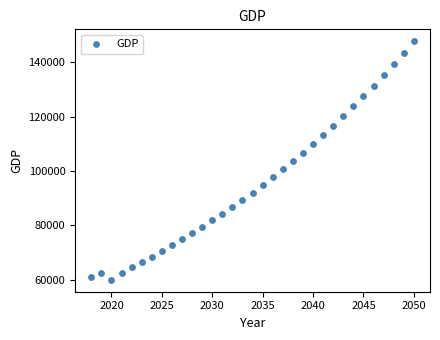

What is the range of X values (max minus min)?

32.0